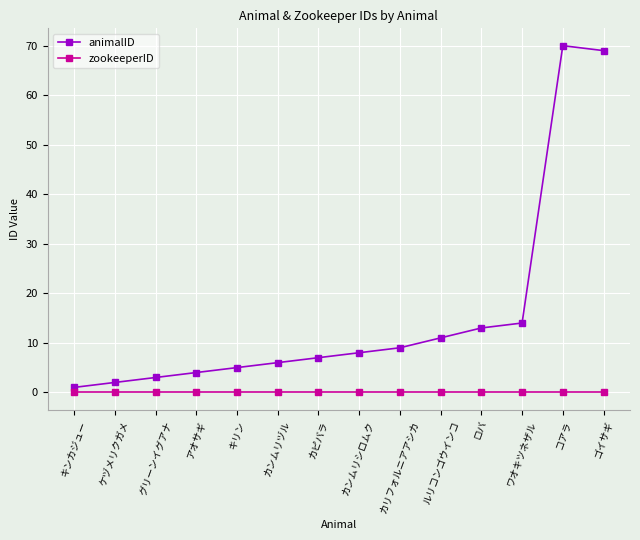

Is this an area chart (filled region under the line)?

No